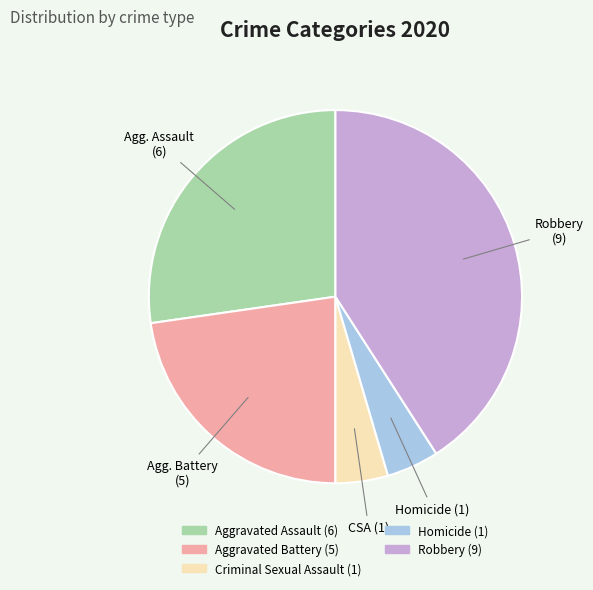

Does any single category account for the majority?

No